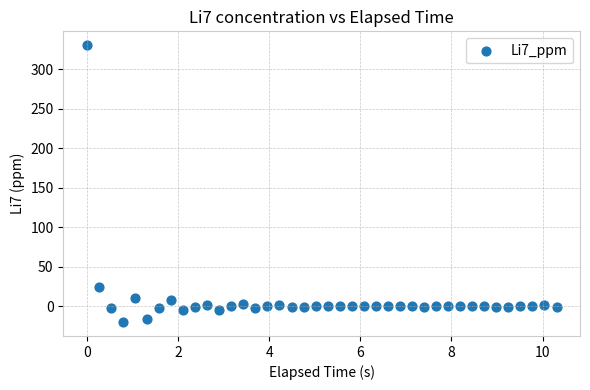

What Y value in the scatter plot is closest to 155?

24.8